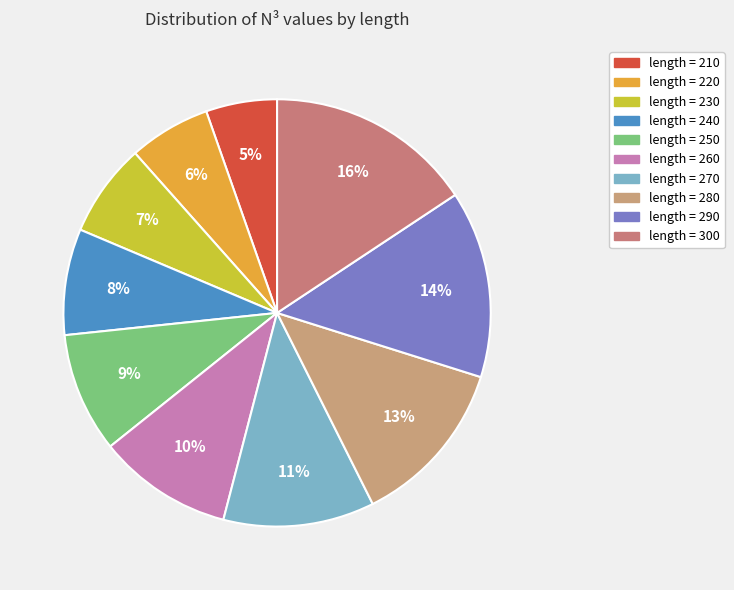

Count the number of slices in the pie.

10